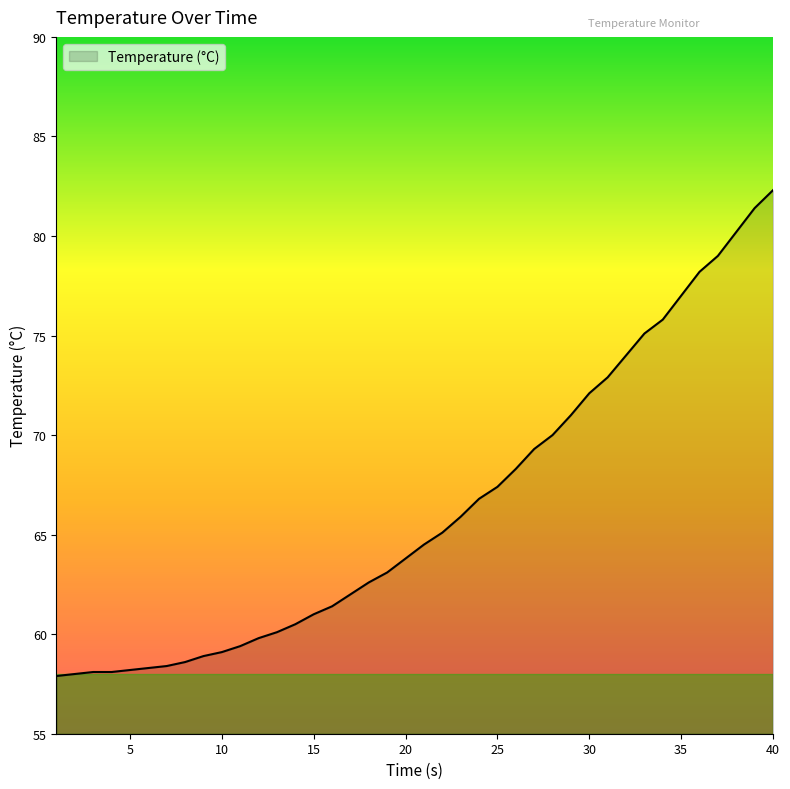

What is the difference between the maximum and minimum values?

24.4